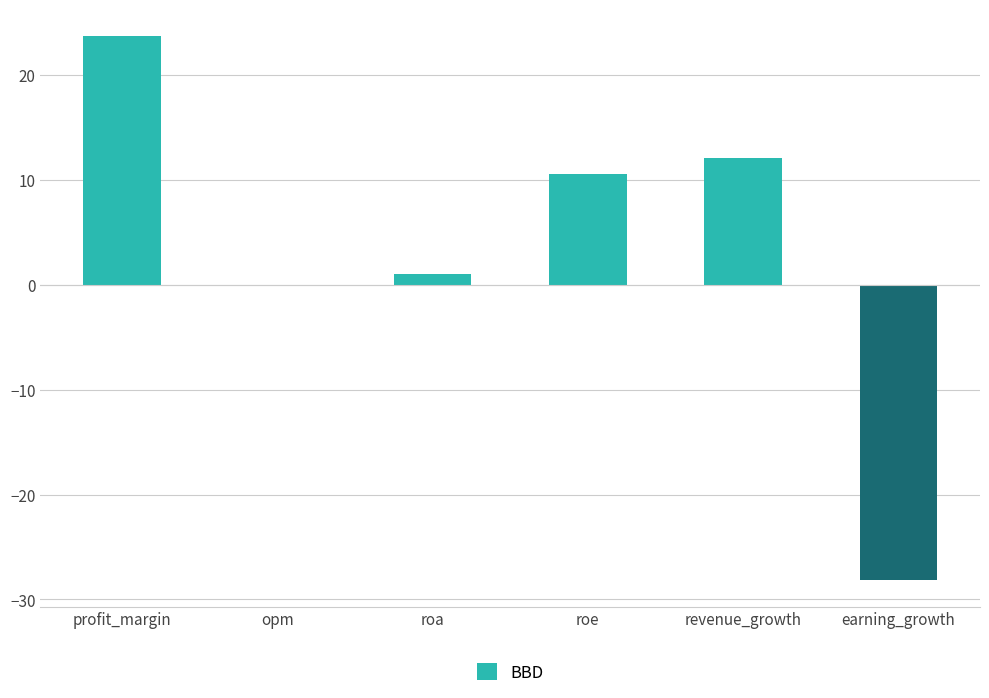

Are the bars horizontal?

No